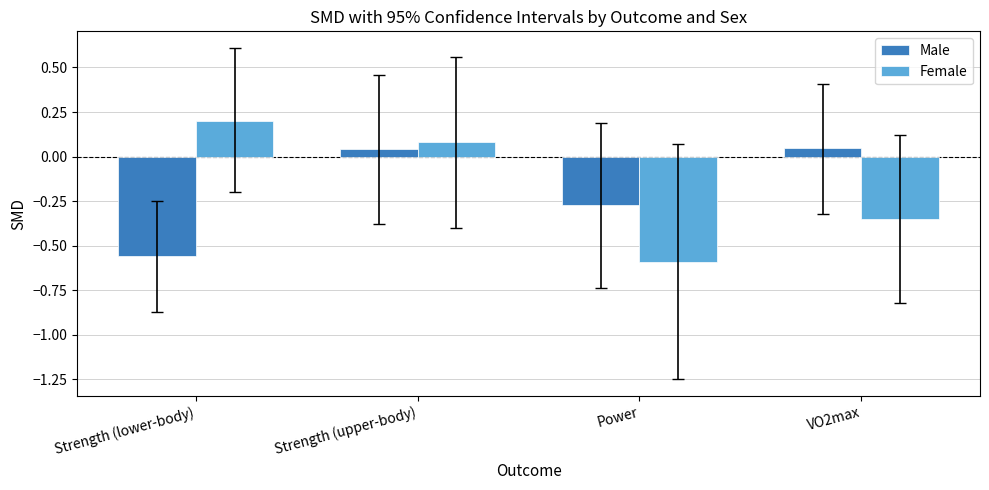

Are the bars grouped side by side (vs. stacked)?

Yes